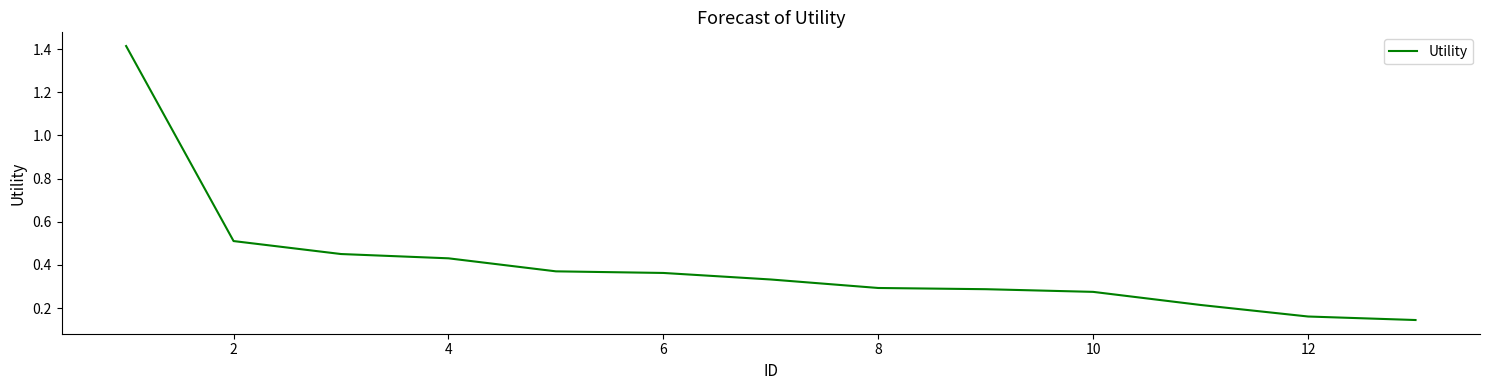

Does the chart have visible grid lines?

No